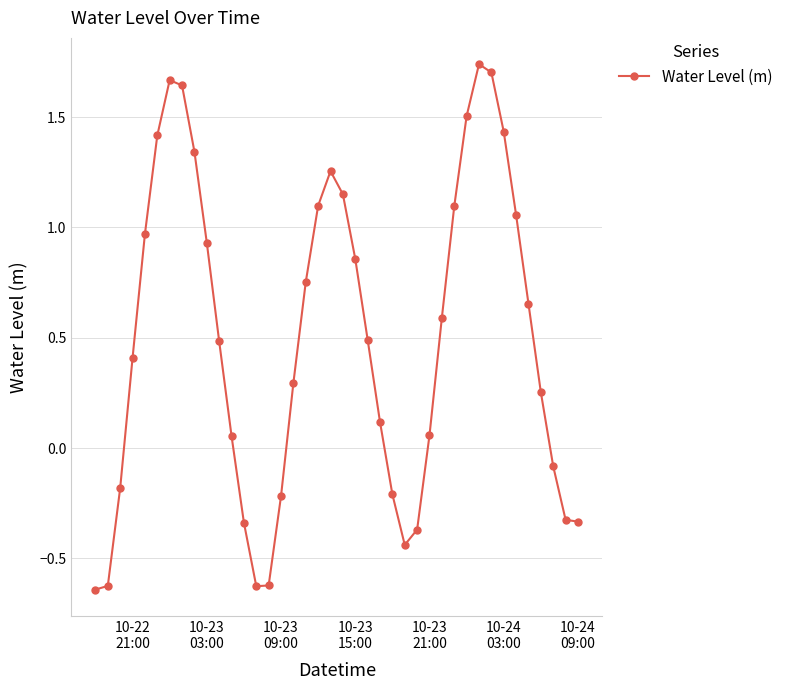

What is the average value?

0.5